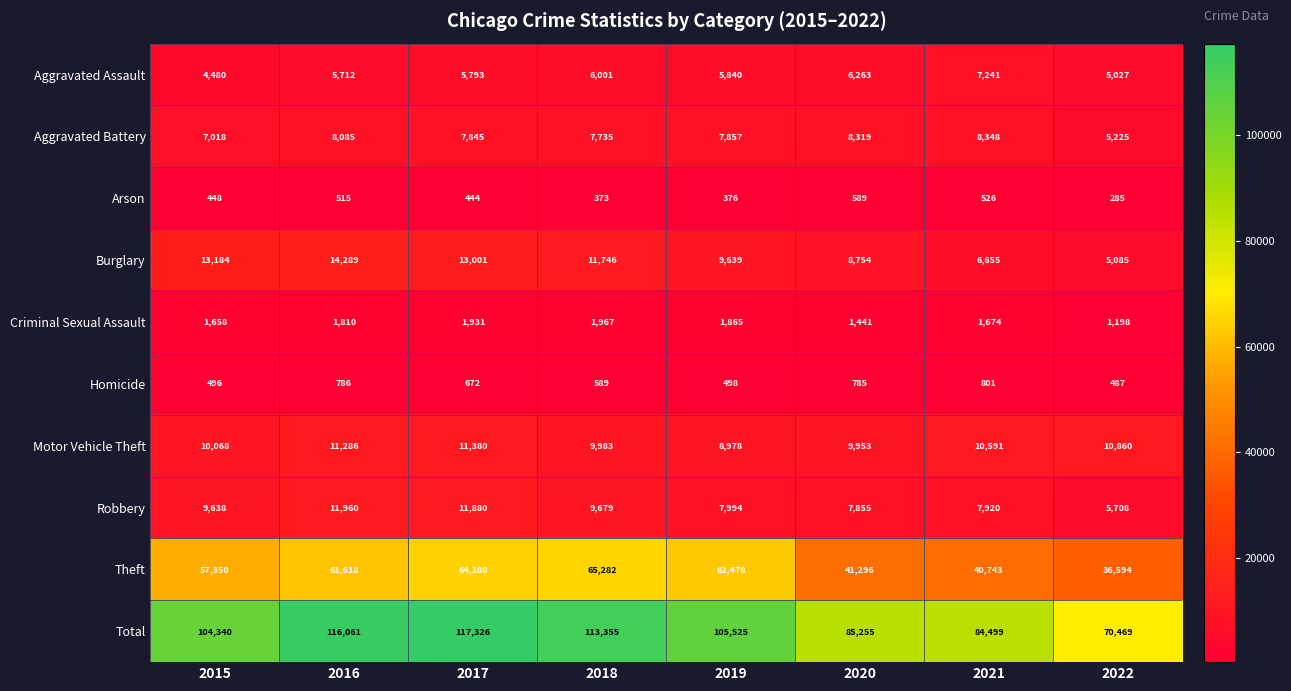

Rank the series at 2019 from highest to lowest value.

Total, Theft, Burglary, Motor Vehicle Theft, Robbery, Aggravated Battery, Aggravated Assault, Criminal Sexual Assault, Homicide, Arson